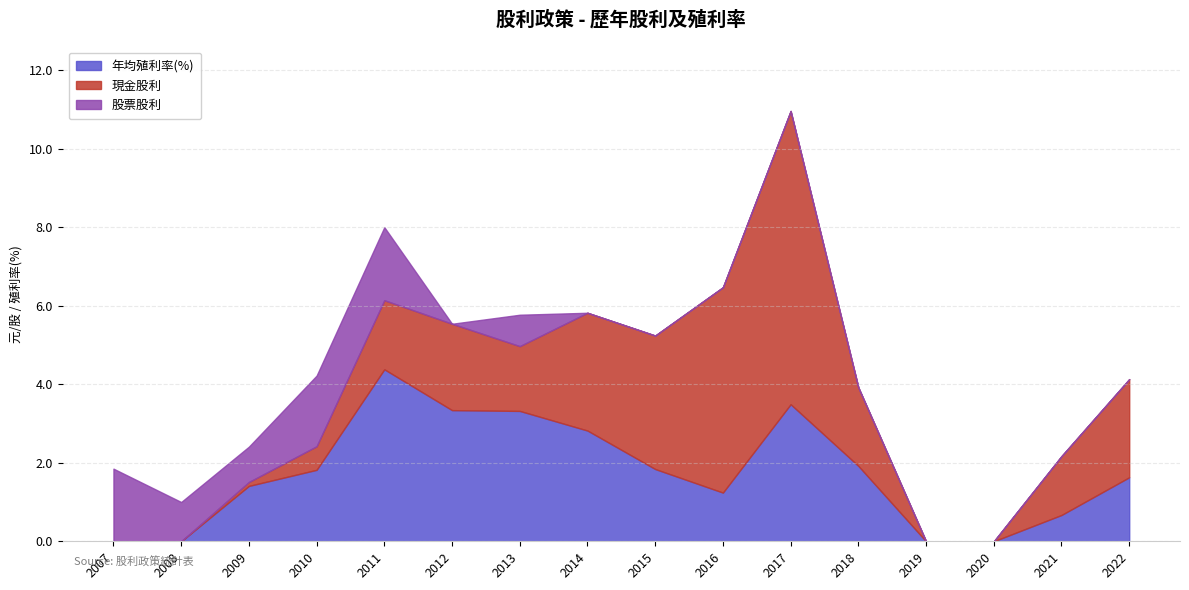

How many data points does each series have?

16